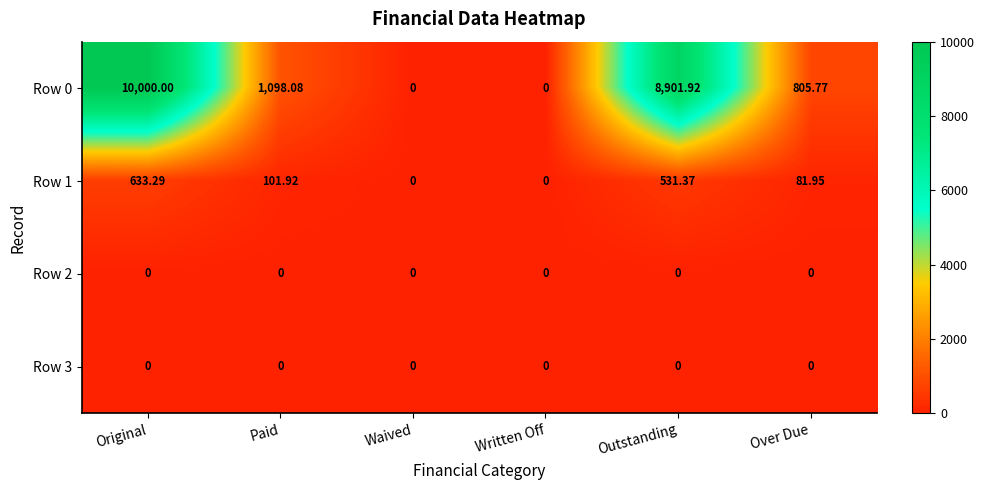

Which series has the largest range (max minus min)?

Row 0